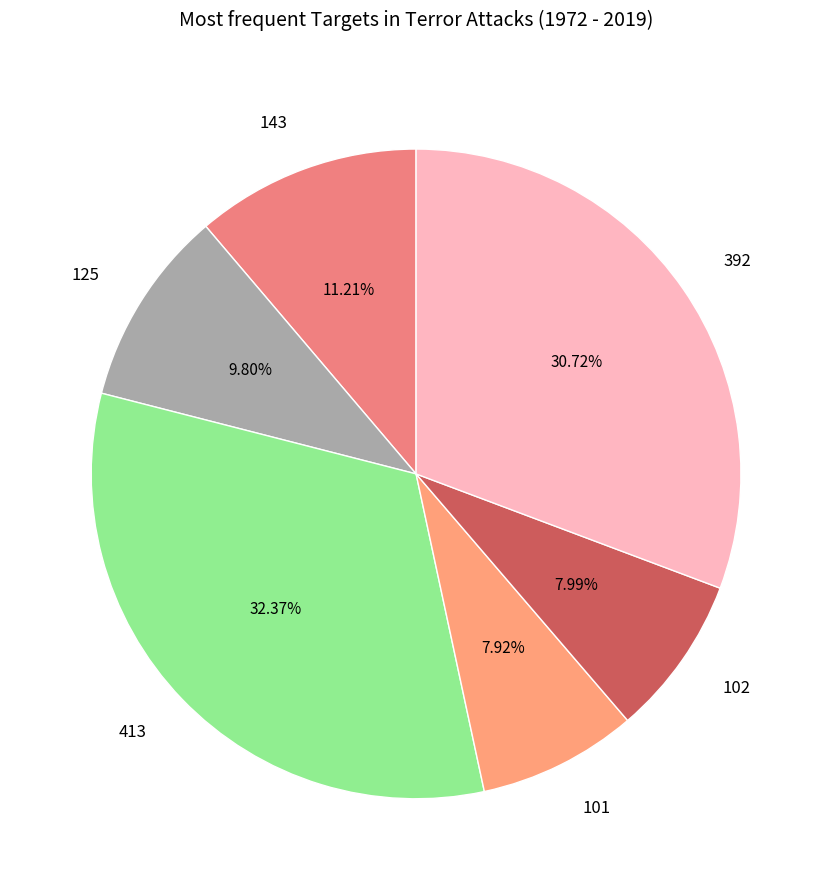

Does 102 account for over 50% of the chart?

No